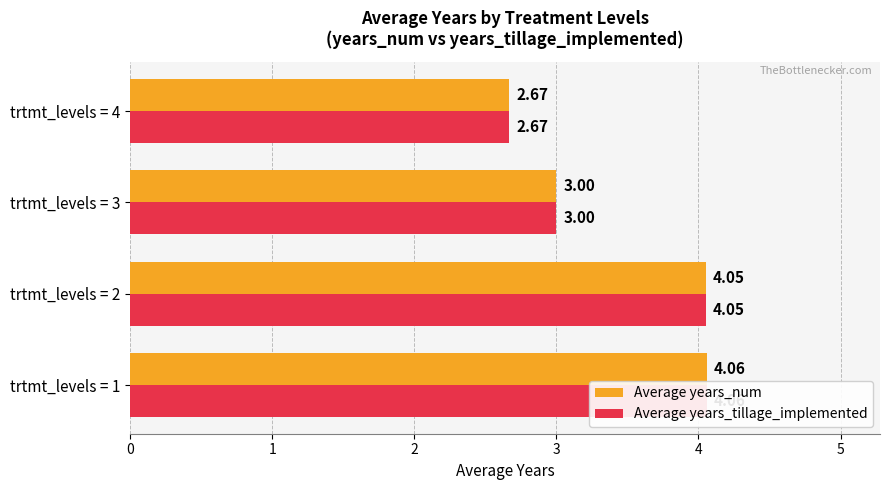

What is the value of the Average years_tillage_implemented bar at the 1st from the left?

4.1